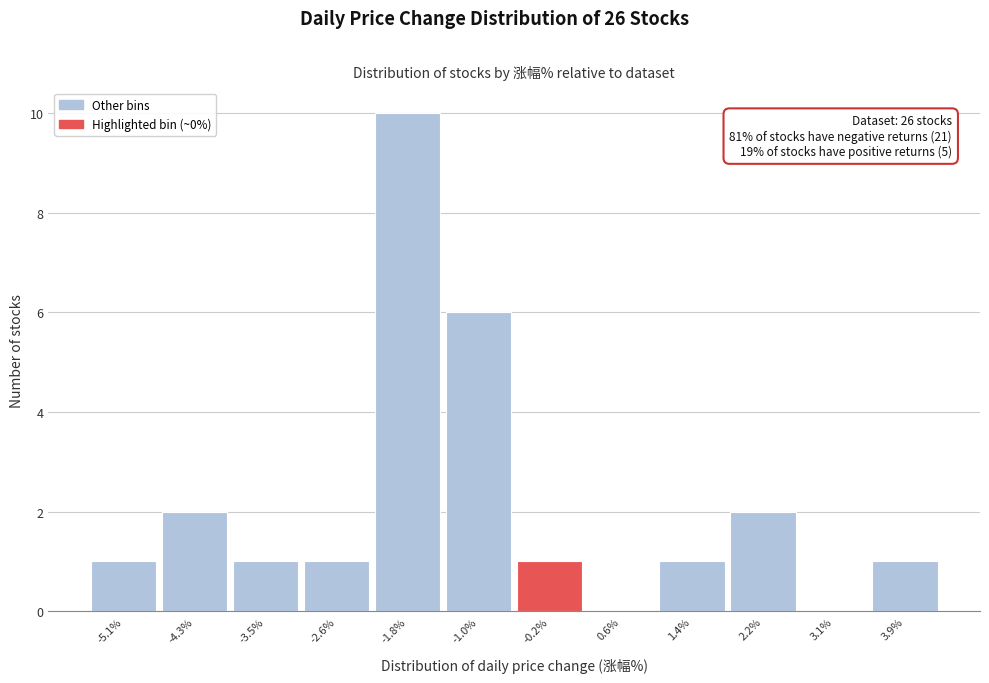

Over which range of the x-axis is the bar tallest?

-2.2 to -1.4